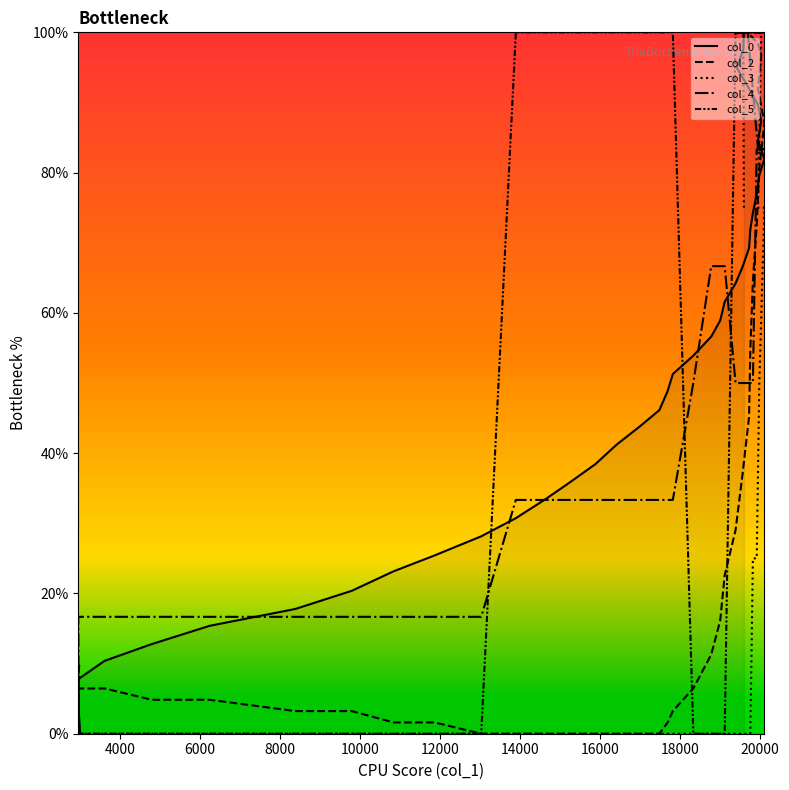

Count the number of categories in the chart.

40